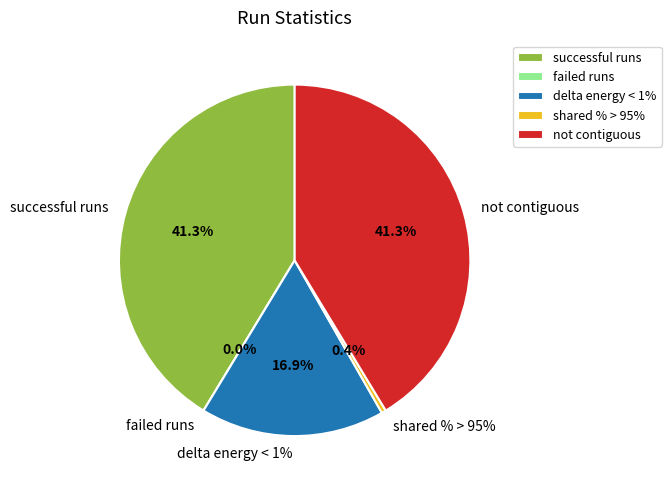

To the nearest percent, what is the average slice percentage?

20%